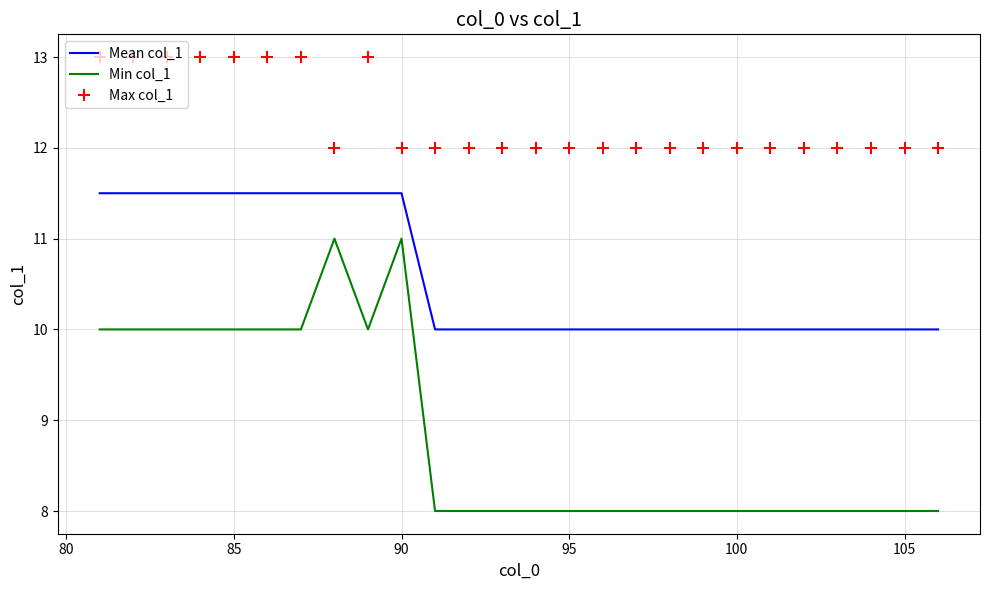

Which series has the largest total across all categories?

Max col_1